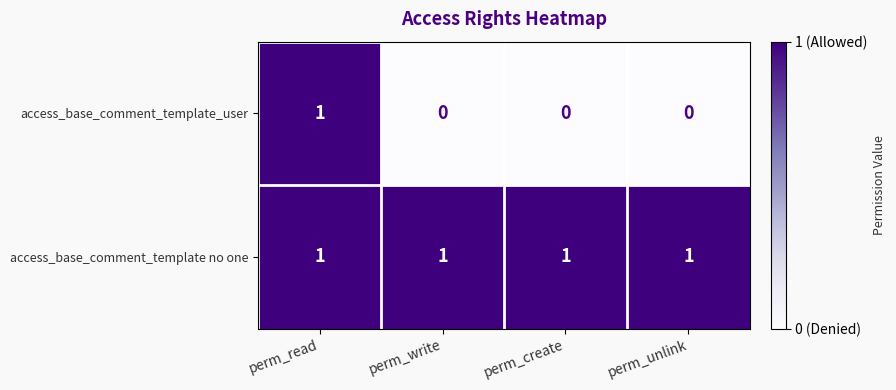

Which series has the largest range (max minus min)?

access_base_comment_template_user